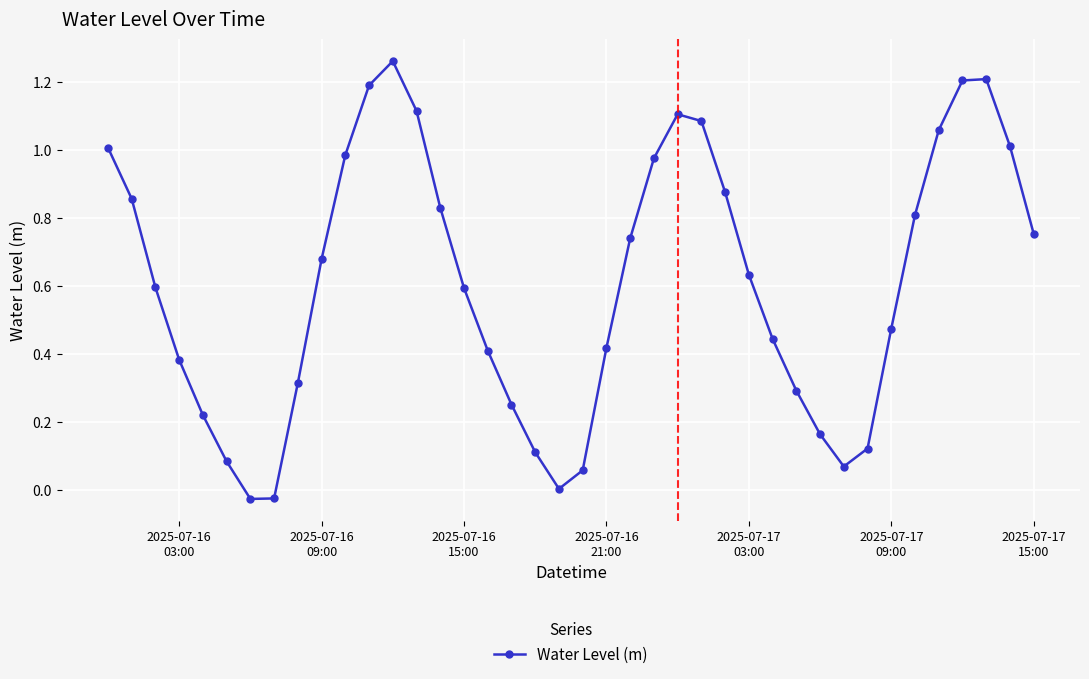

What is the sum of all values?

24.3